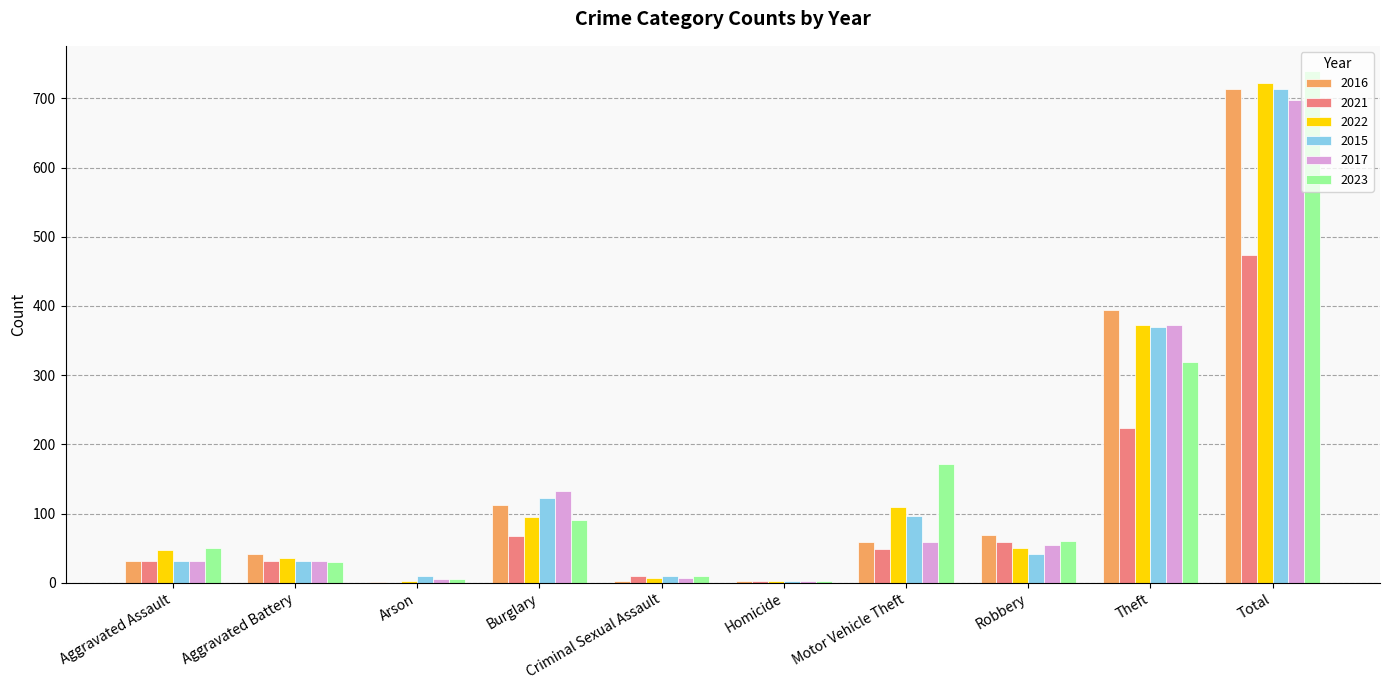

The 2022 series shows 48 at Aggravated Assault. True or false?

True